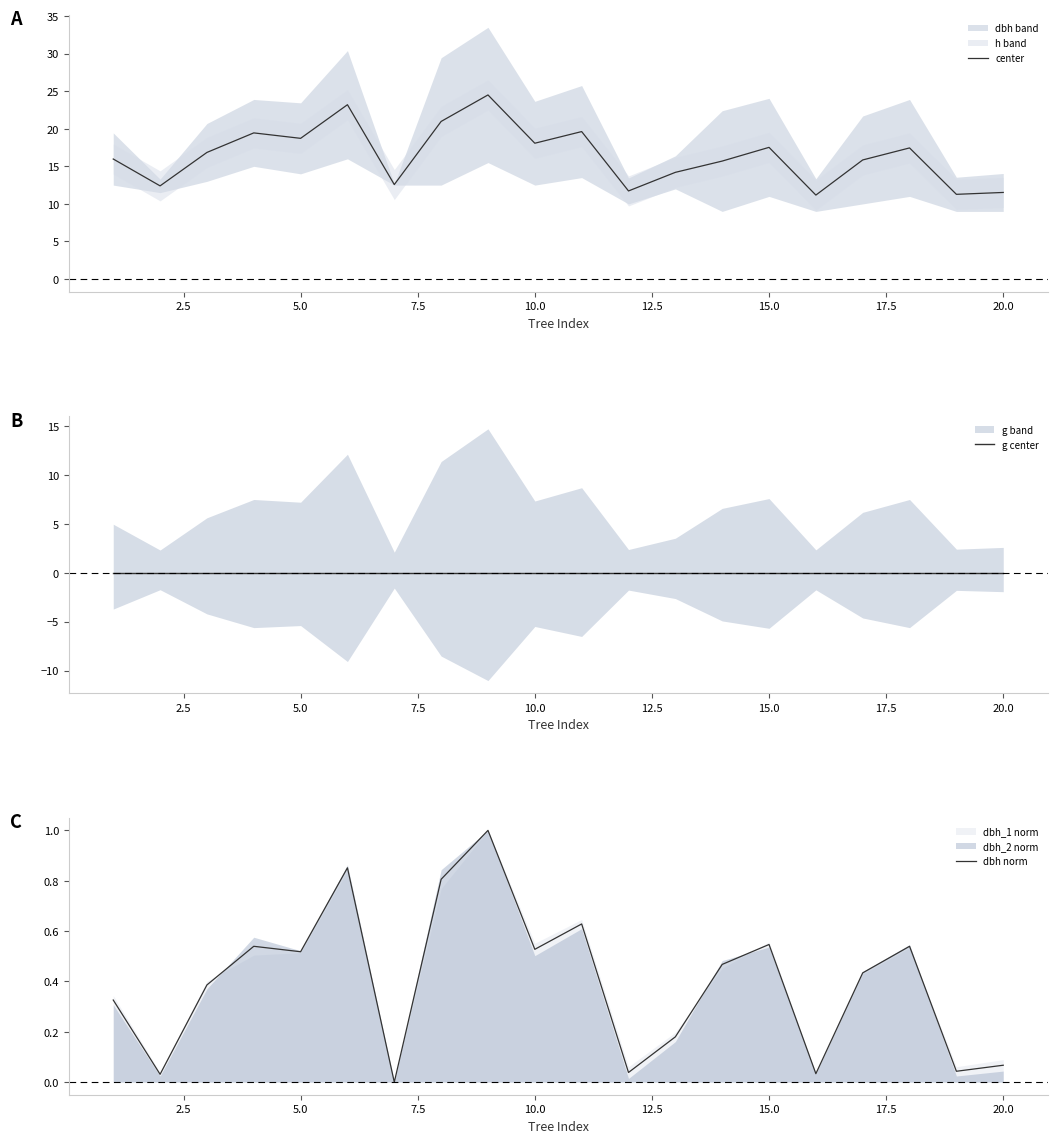

Which series has the widest spread of values?

center